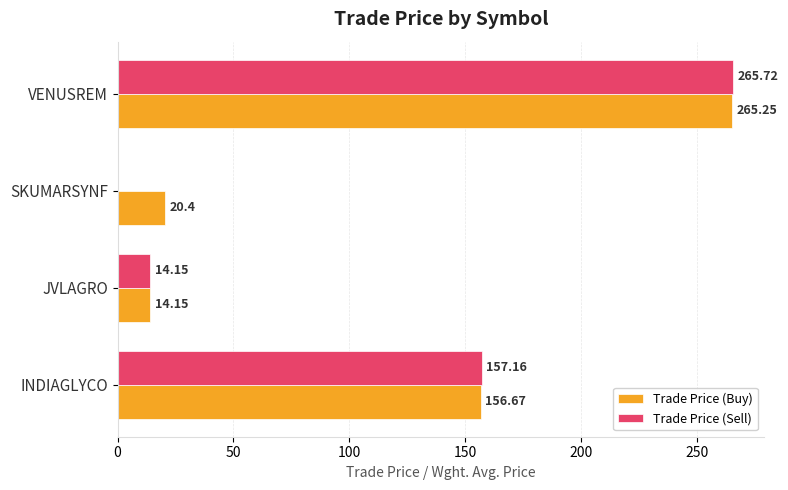

Where is Trade Price (Sell) nearest to the value 132?

INDIAGLYCO